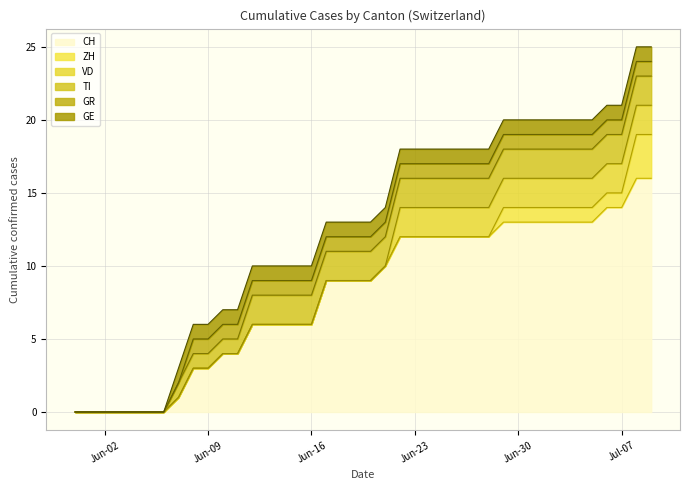

What is the total value across all series at 2020-06-22?

18